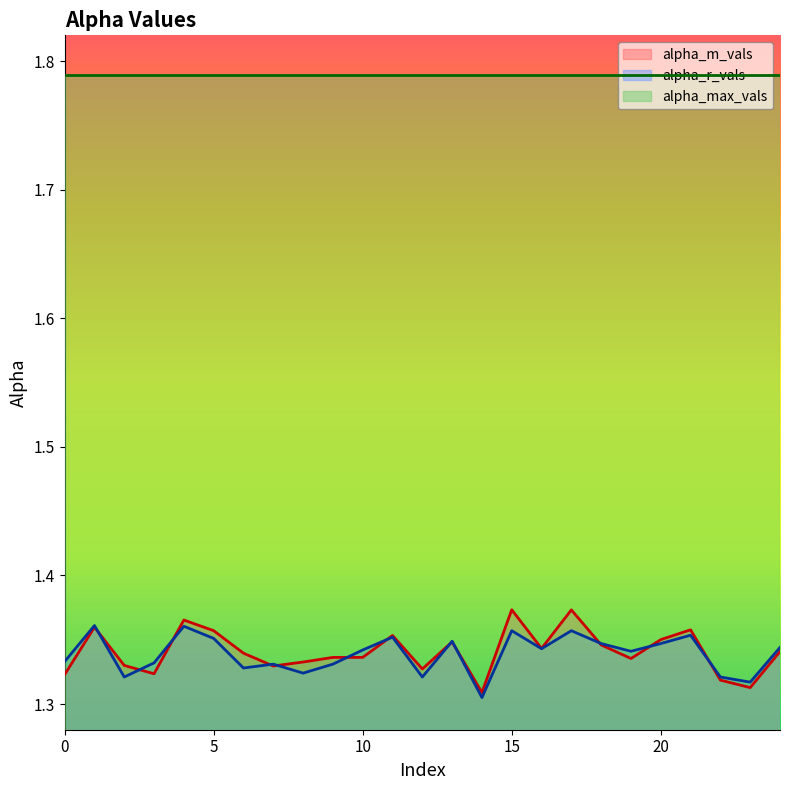

Which category has the lowest value across all series?

14